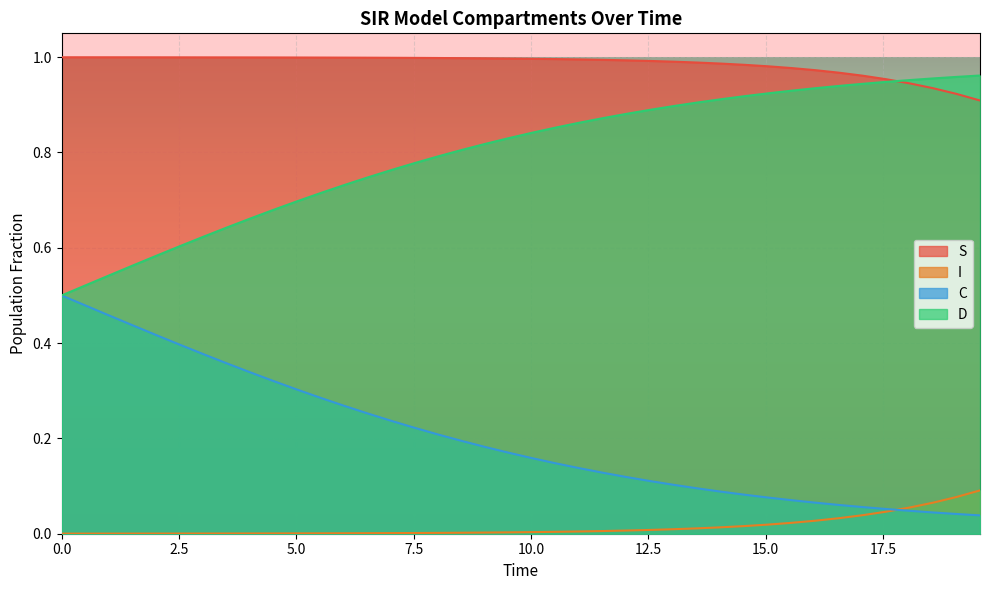

How many lines are shown in the chart?

4